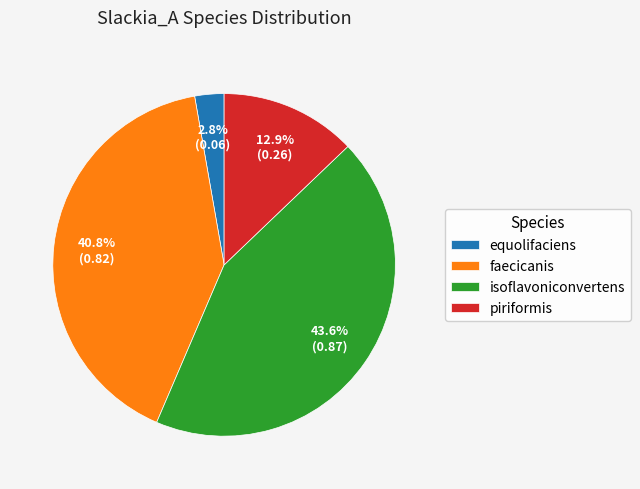

Between faecicanis and piriformis, which is larger?

faecicanis